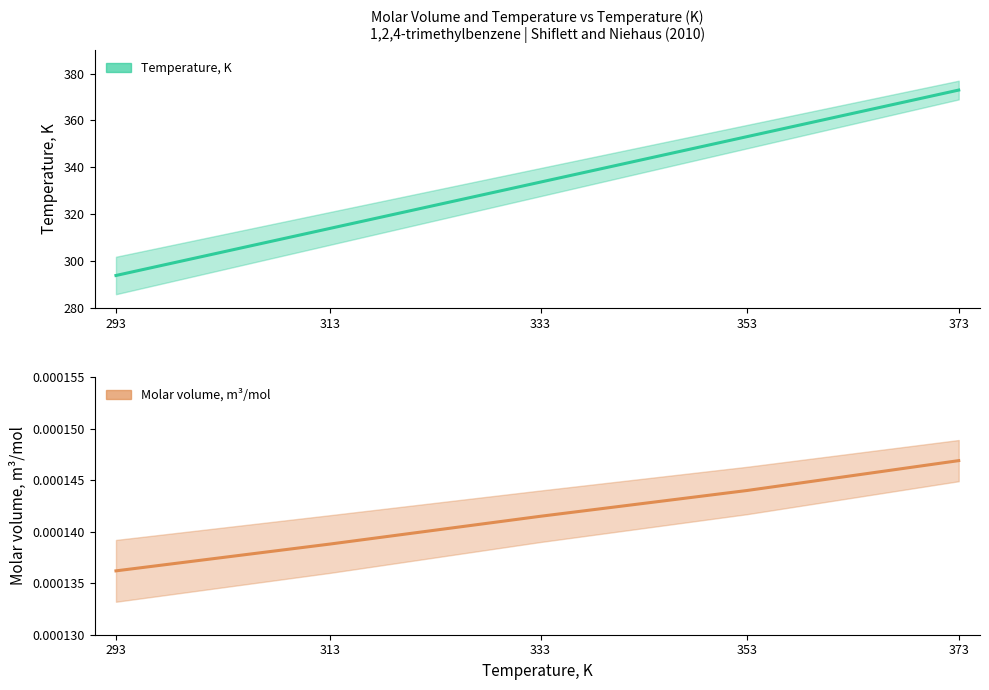

At which category is the sum across all series the highest?

373.0